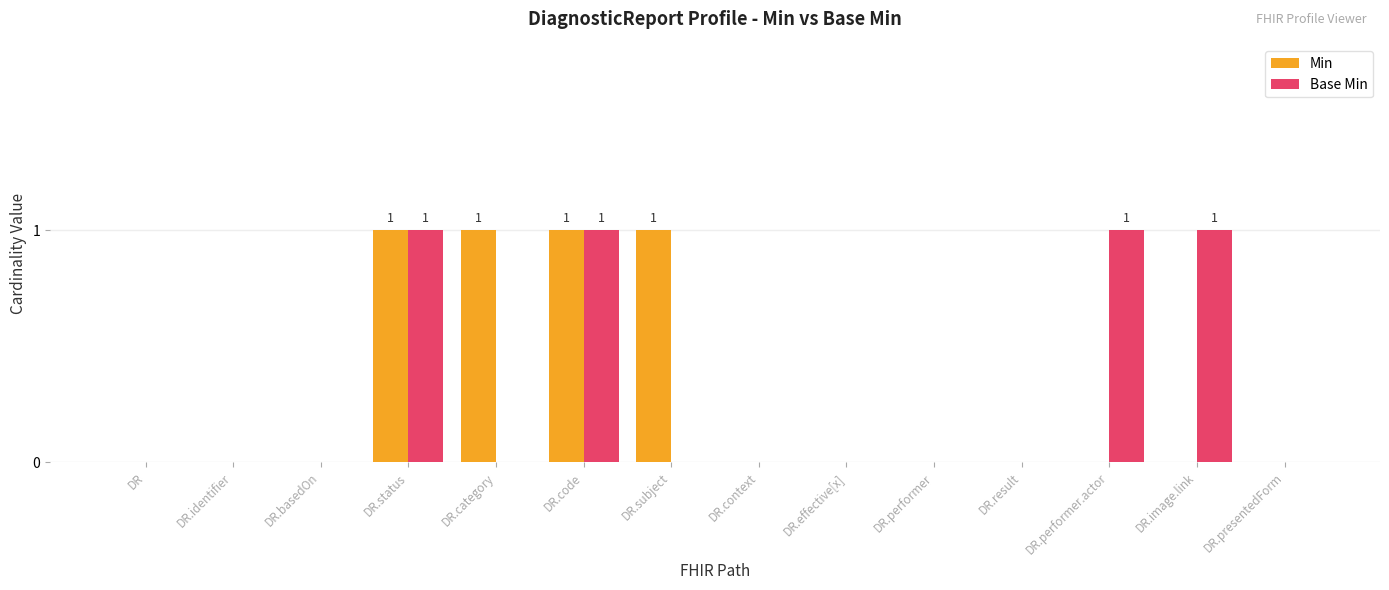

Count the number of data series in this chart.

2